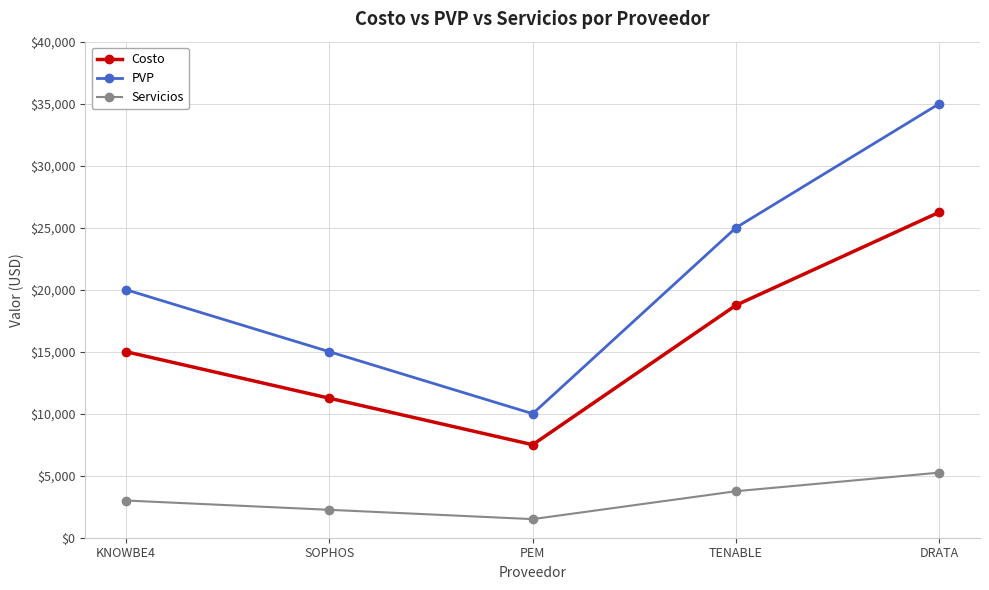

What is the maximum value for Servicios?

5250